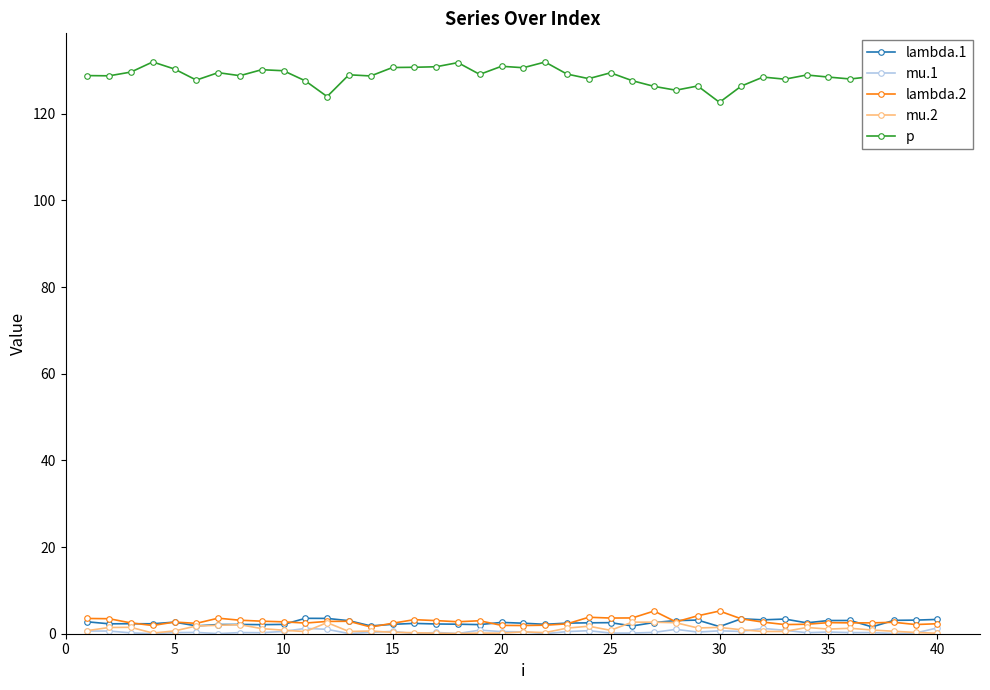

Which series has the largest total across all categories?

p